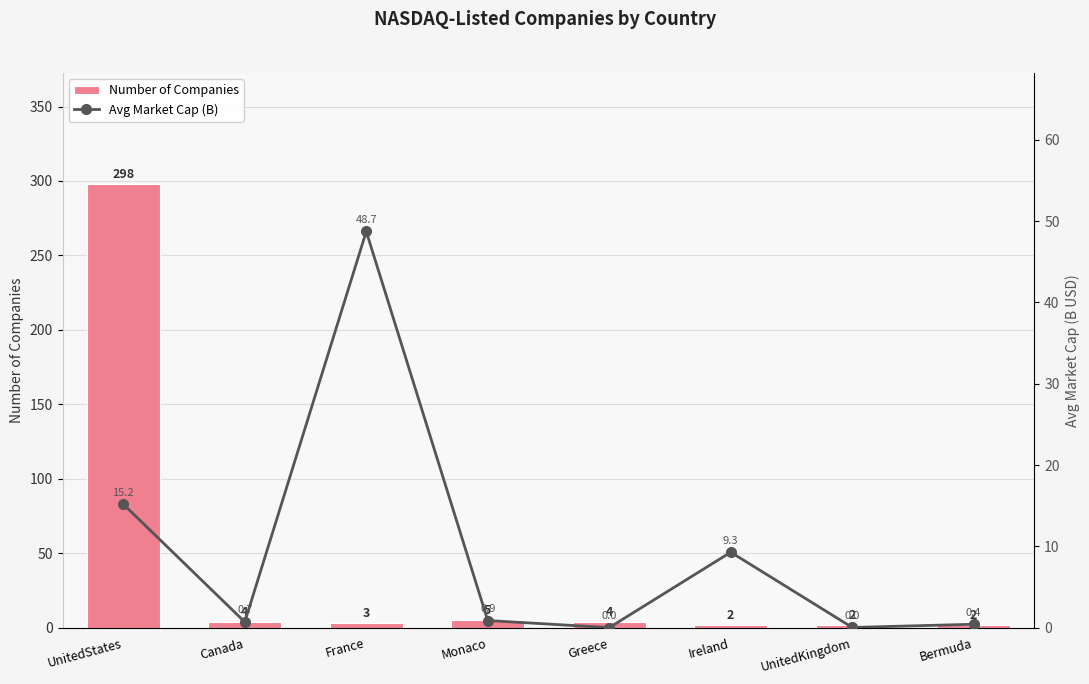

Are the bars horizontal?

No